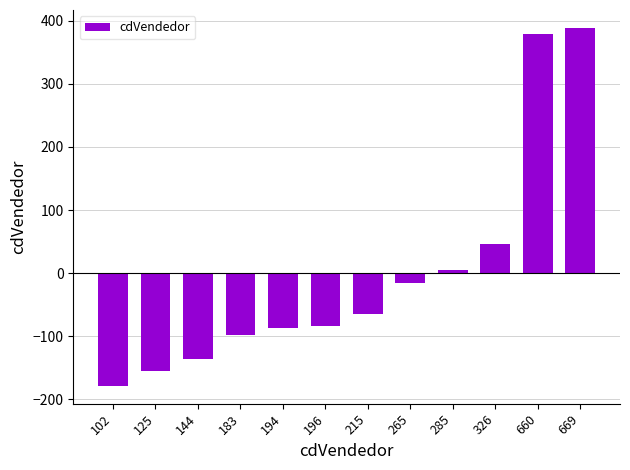

What is the sum of the values at 125 and 215?

-220.7